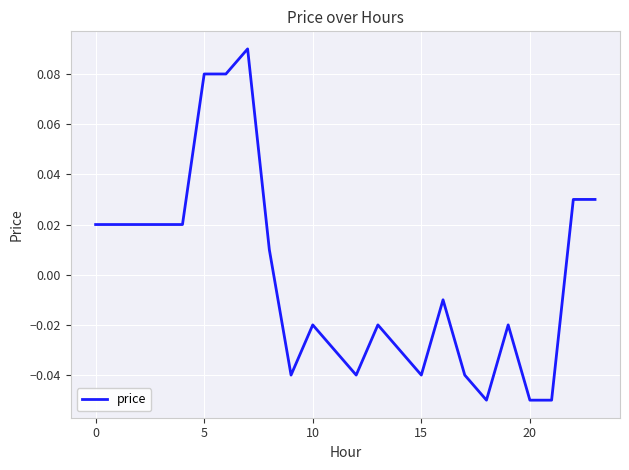

Reading left to right, extract all data points from this chart.

0.0	0.0	0.0	0.0	0.0	0.1	0.1	0.1	0.0	-0.0	-0.0	-0.0	-0.0	-0.0	-0.0	-0.0	-0.0	-0.0	-0.1	-0.0	-0.1	-0.1	0.0	0.0